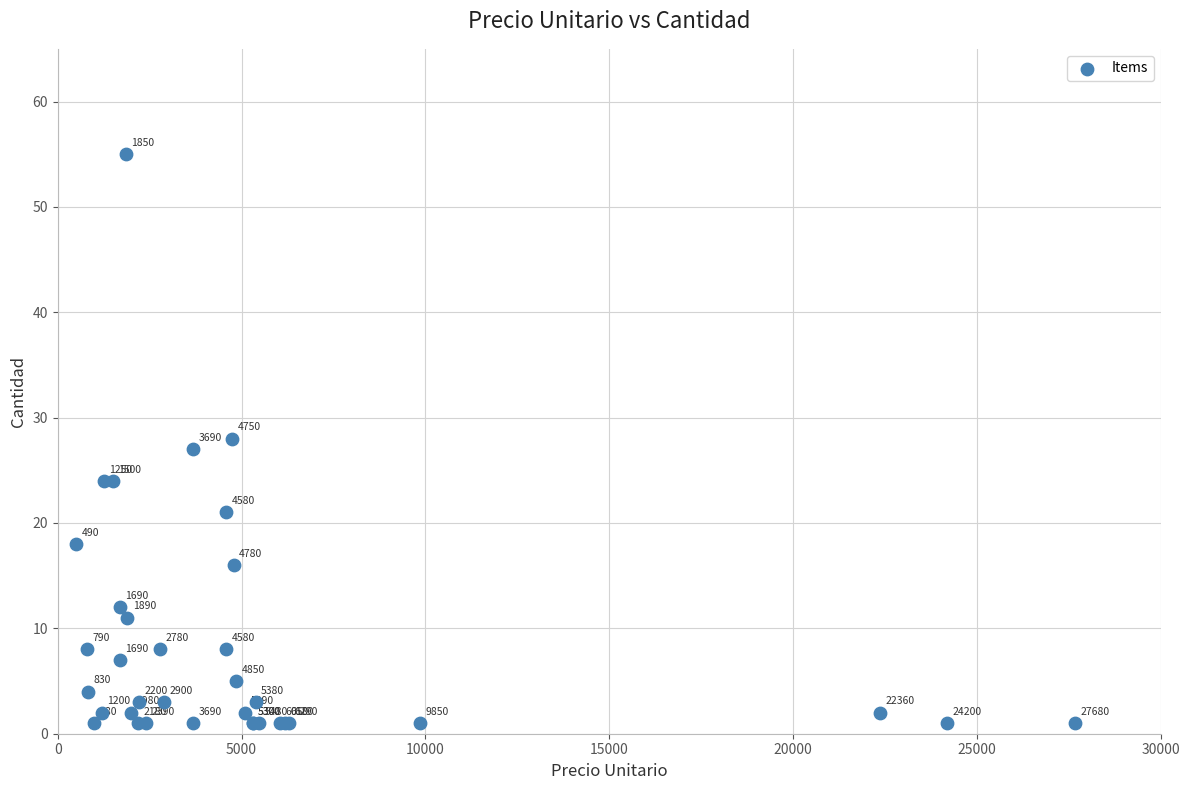

What Y value in the scatter plot is closest to 28?

28